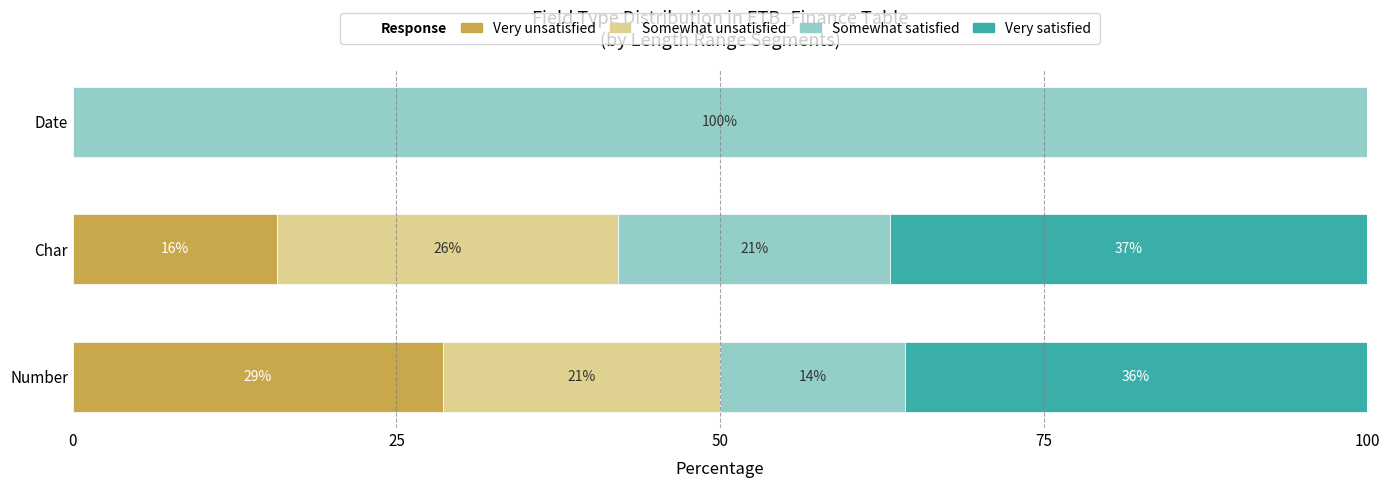

How many groups of bars are there?

3